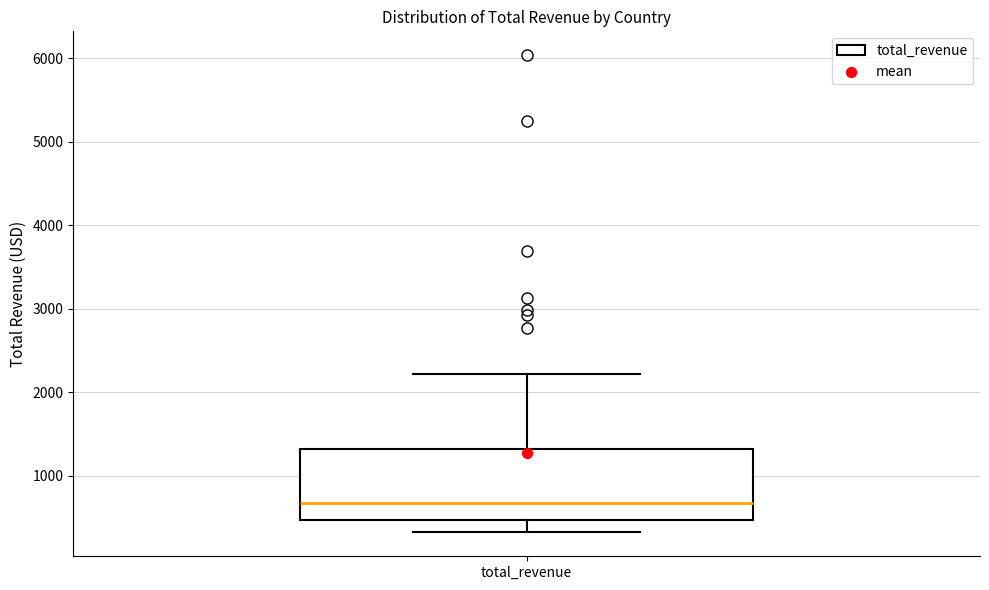

Read this box plot against the y-axis: the position of the median line, the range covered by the box, and the ends of both whiskers. The values are not printed on the chart, so give them approximately, as read against the axis.

median 700, box 500 to 1300, whiskers 300 to 2200